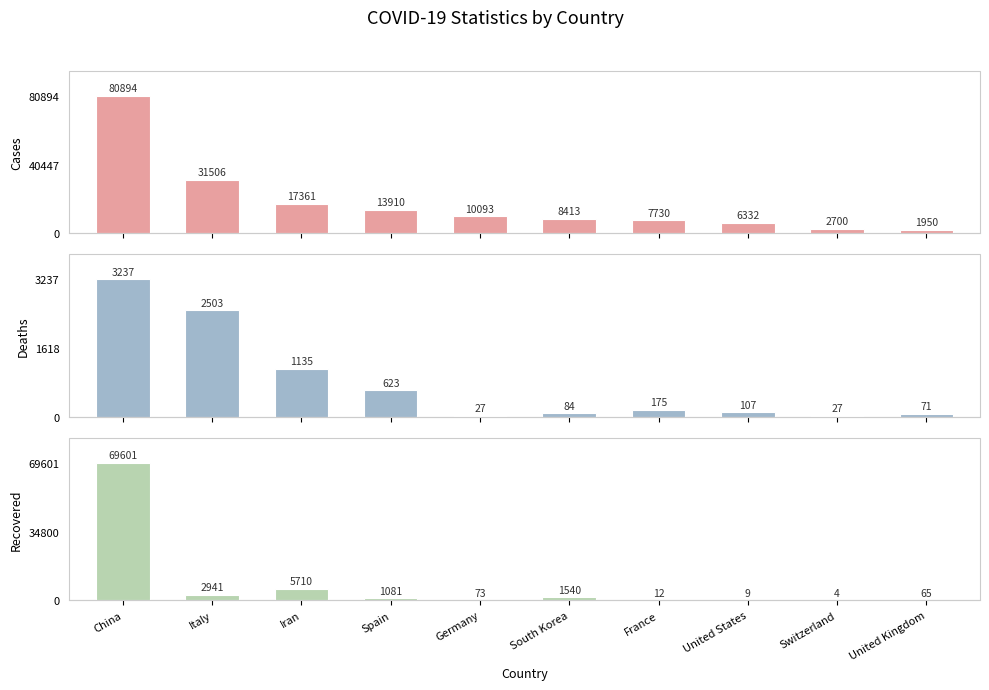

What is the minimum value shown in the chart?

4